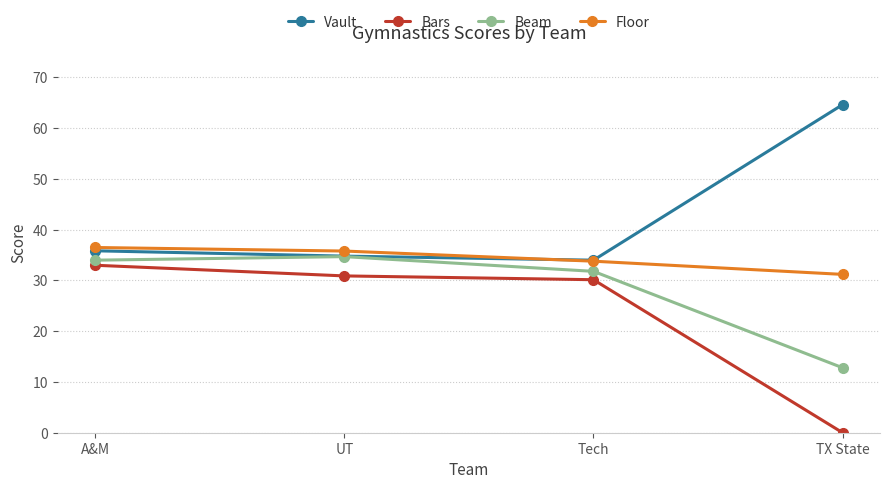

List the labels in order of Vault value, largest first.

TX State, A&M, UT, Tech